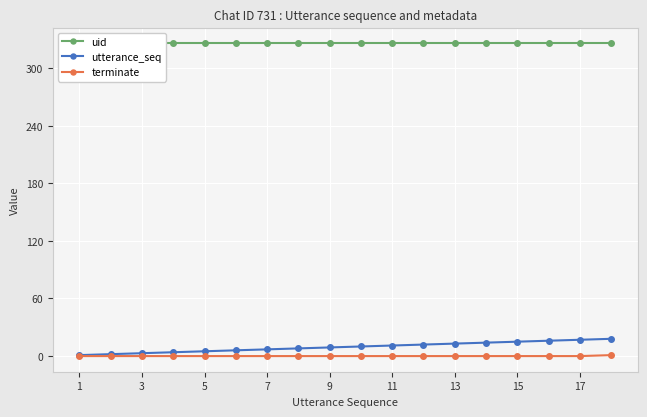

Reading left to right, what are all the values shown in this chart?

uid: 326	326	326	326	326	326	326	326	326	326	326	326	326	326	326	326	326	326
utterance_seq: 1	2	3	4	5	6	7	8	9	10	11	12	13	14	15	16	17	18
terminate: 0	0	0	0	0	0	0	0	0	0	0	0	0	0	0	0	0	1